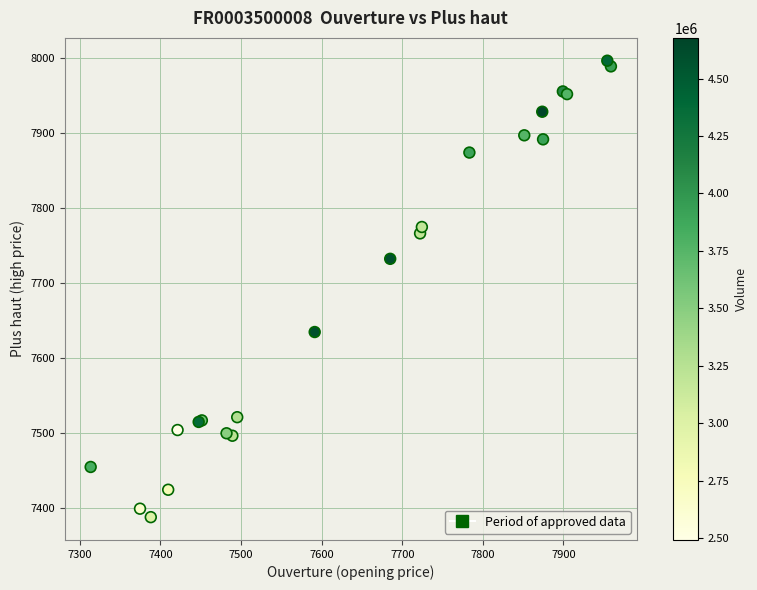

What Y value in the scatter plot is closest to 7692?

7732.3